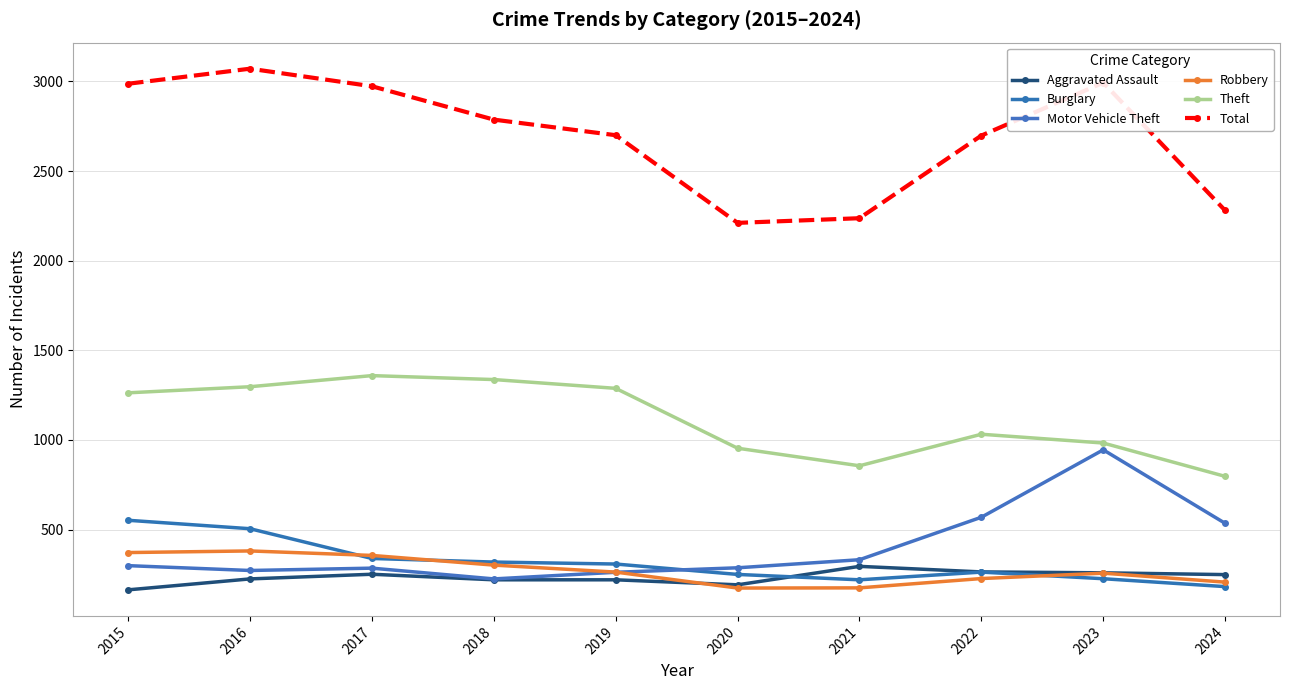

Is it true that Motor Vehicle Theft equals 535 at 2024?

True